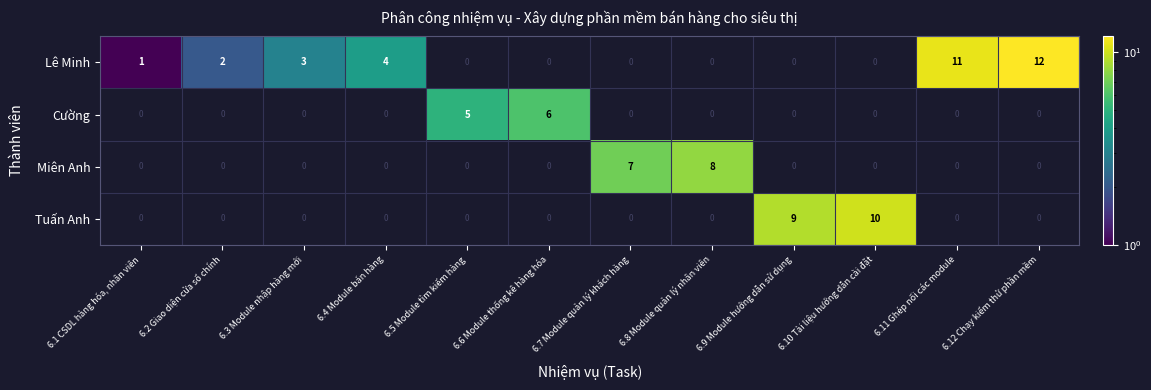

At which category is the sum across all series the highest?

6.12 Chạy kiểm thử phần mềm